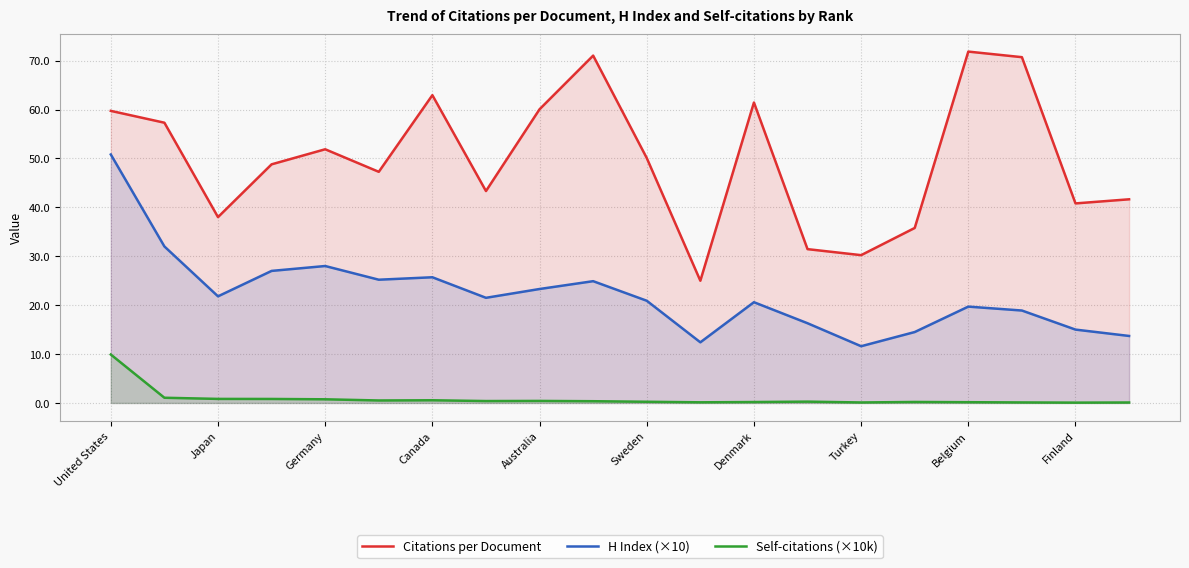

True or false: Self-citations (×10k) and Citations per Document cross at least once.

False